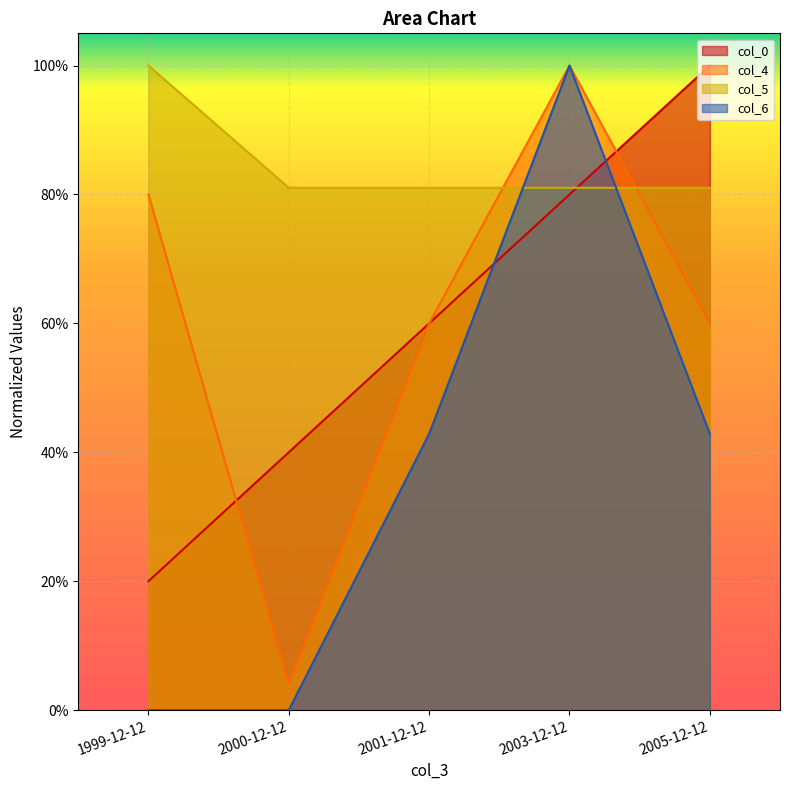

Does the chart display data point markers on the line(s)?

No